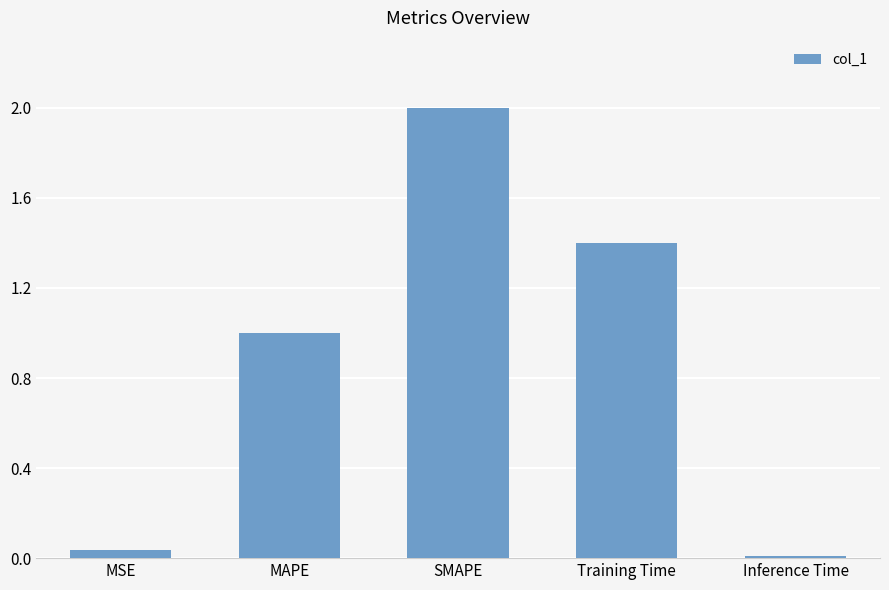

The chart shows a value of 1.0 at MAPE. True or false?

True